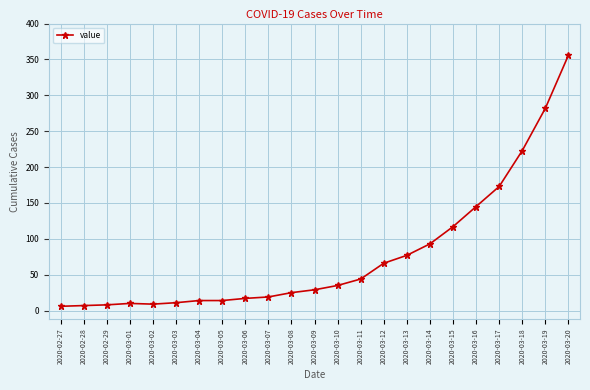

How many distinct data groups are displayed?

1